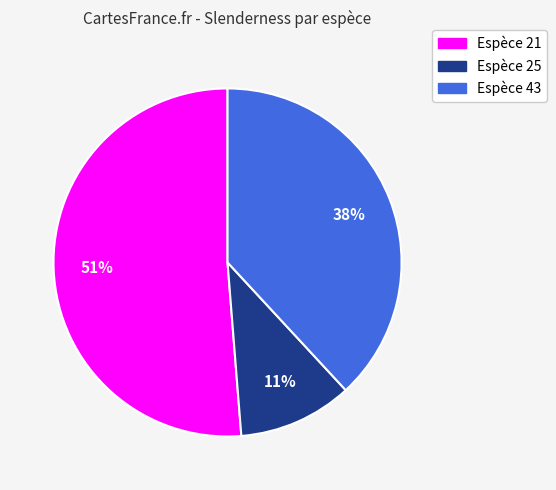

Is it true that Espèce 25 is 11% of the pie?

True